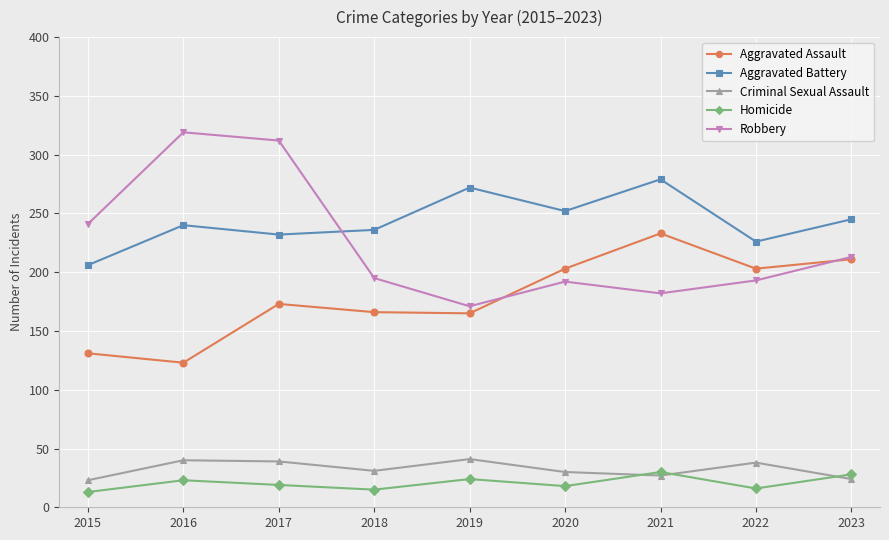

Is it true that Homicide equals 18 at 2020?

True